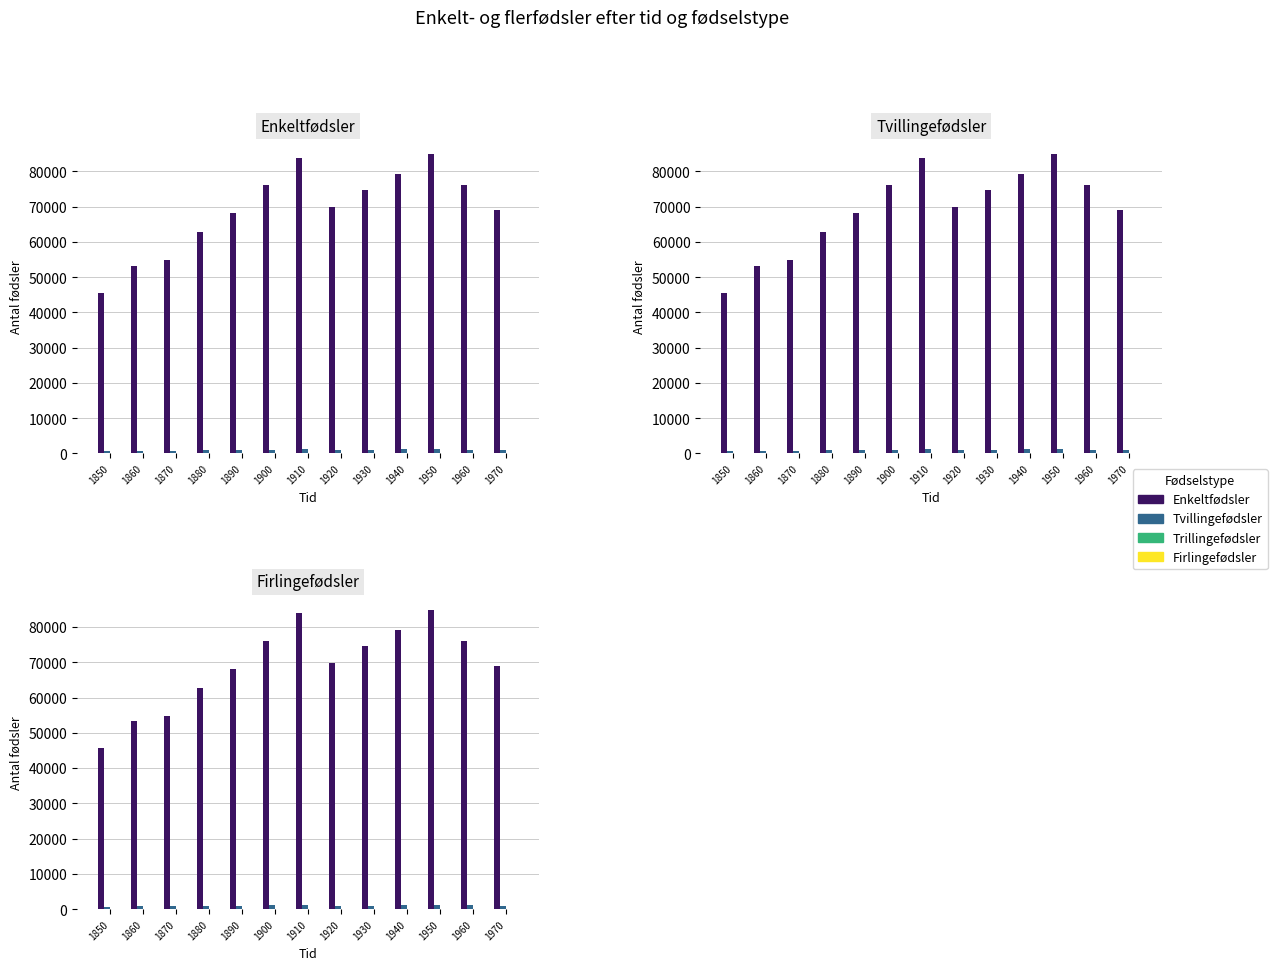

What is the sum of all Firlingefødsler values?

8